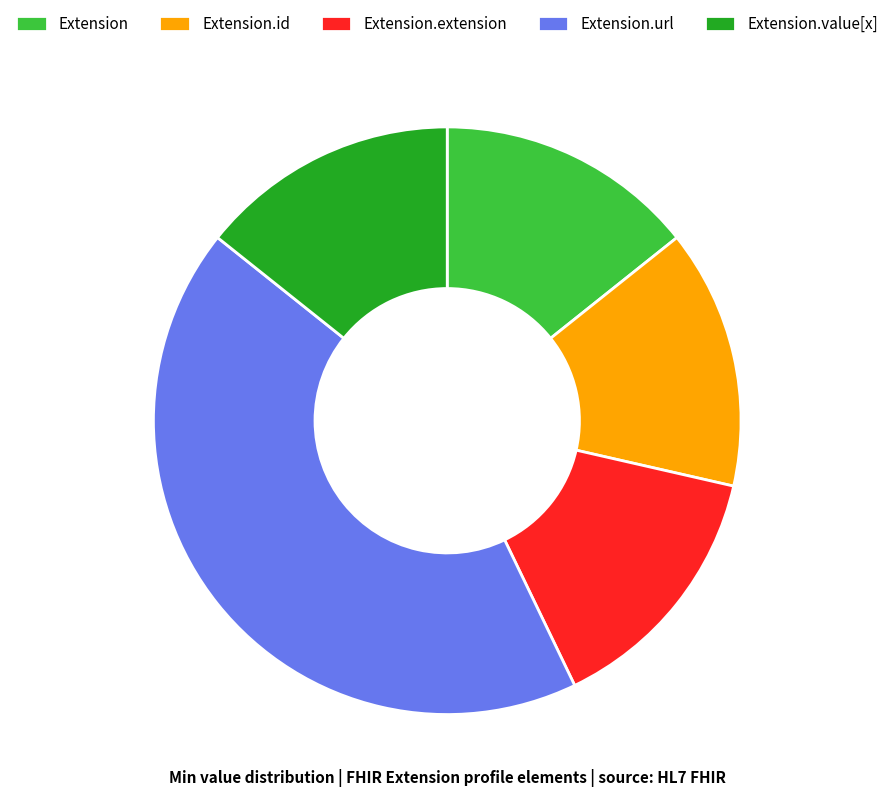

Is it true that Extension.url is 56% of the pie?

False